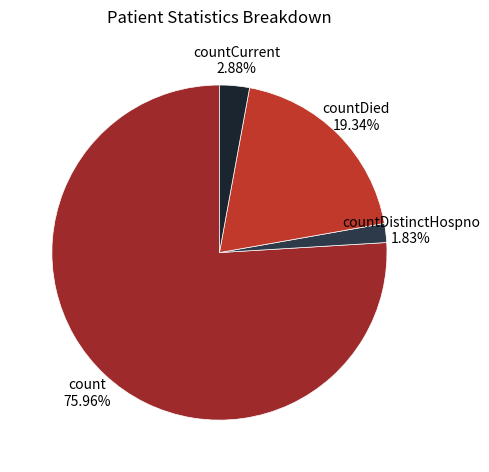

Rank the categories by value from highest to lowest.

count, countDied, countCurrent, countDistinctHospno